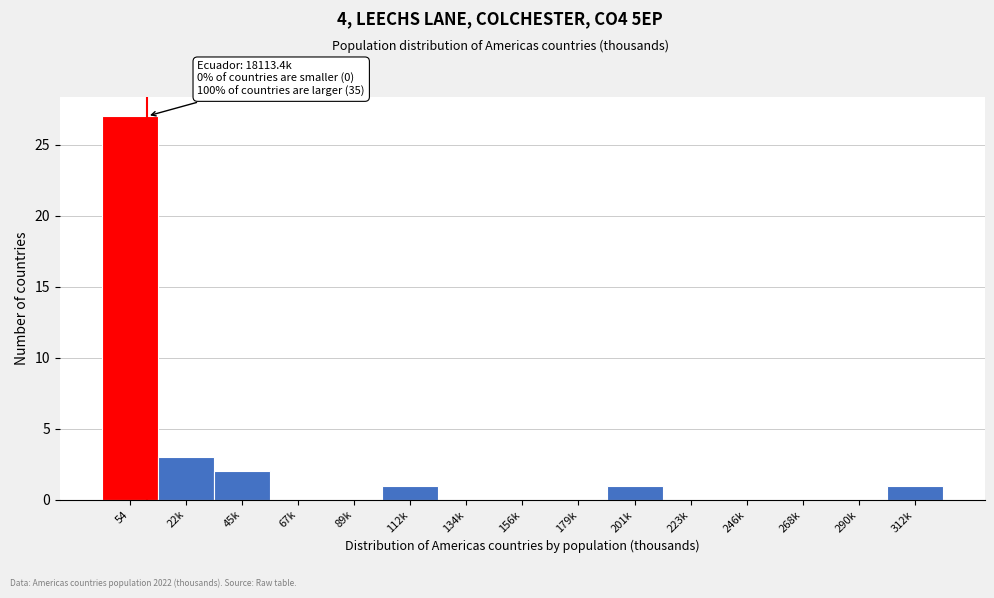

Reading right to left, extract all data points from this chart.

312k=1	290k=0	268k=0	246k=0	223k=0	201k=1	179k=0	156k=0	134k=0	112k=1	89k=0	67k=0	45k=2	22k=3	54=27